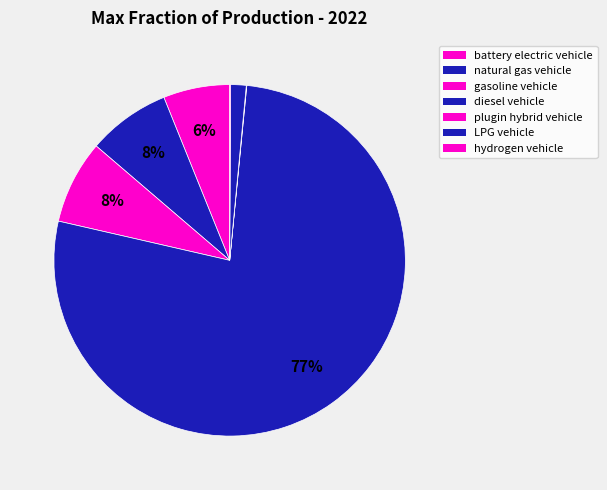

What is the change in value from gasoline vehicle to plugin hybrid vehicle?

-0.3